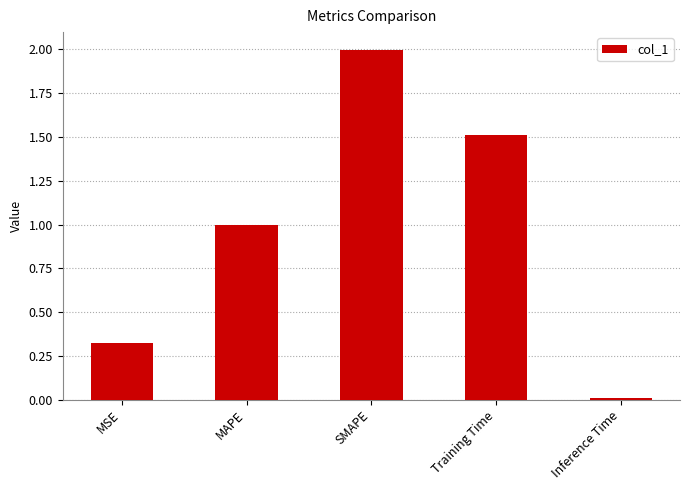

What is the difference between the values at MAPE and SMAPE?

1.0